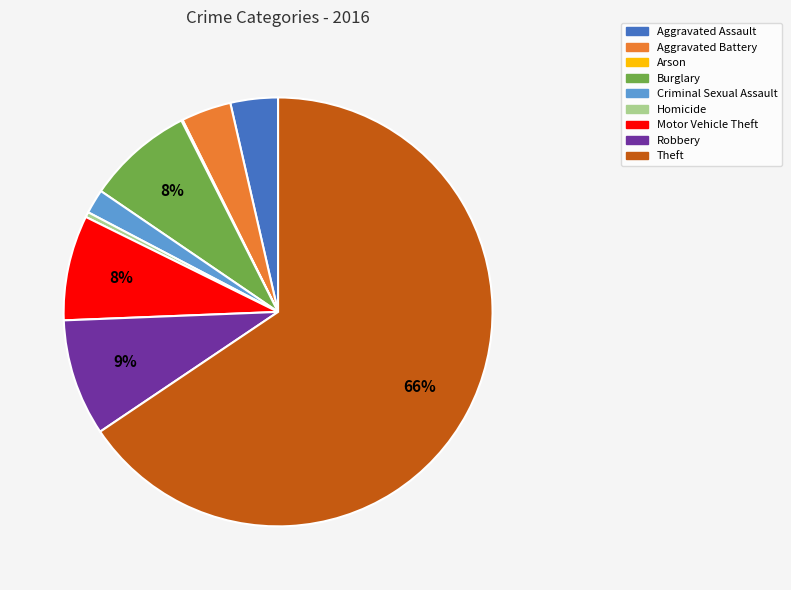

Which has a higher value, Robbery or Theft?

Theft